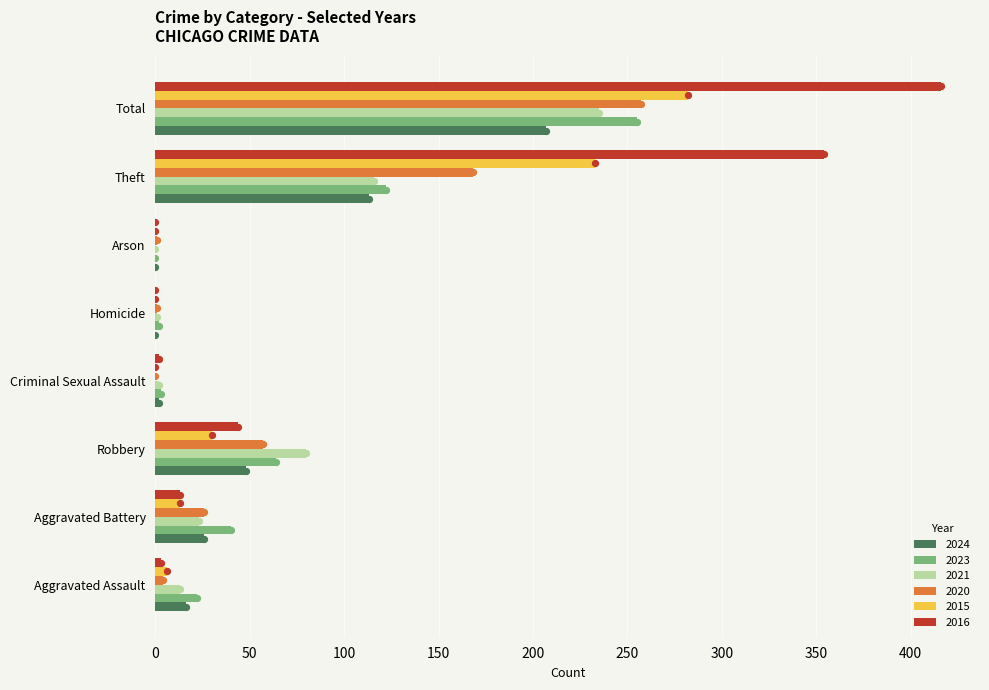

What is the total value across all series at Theft?

1106